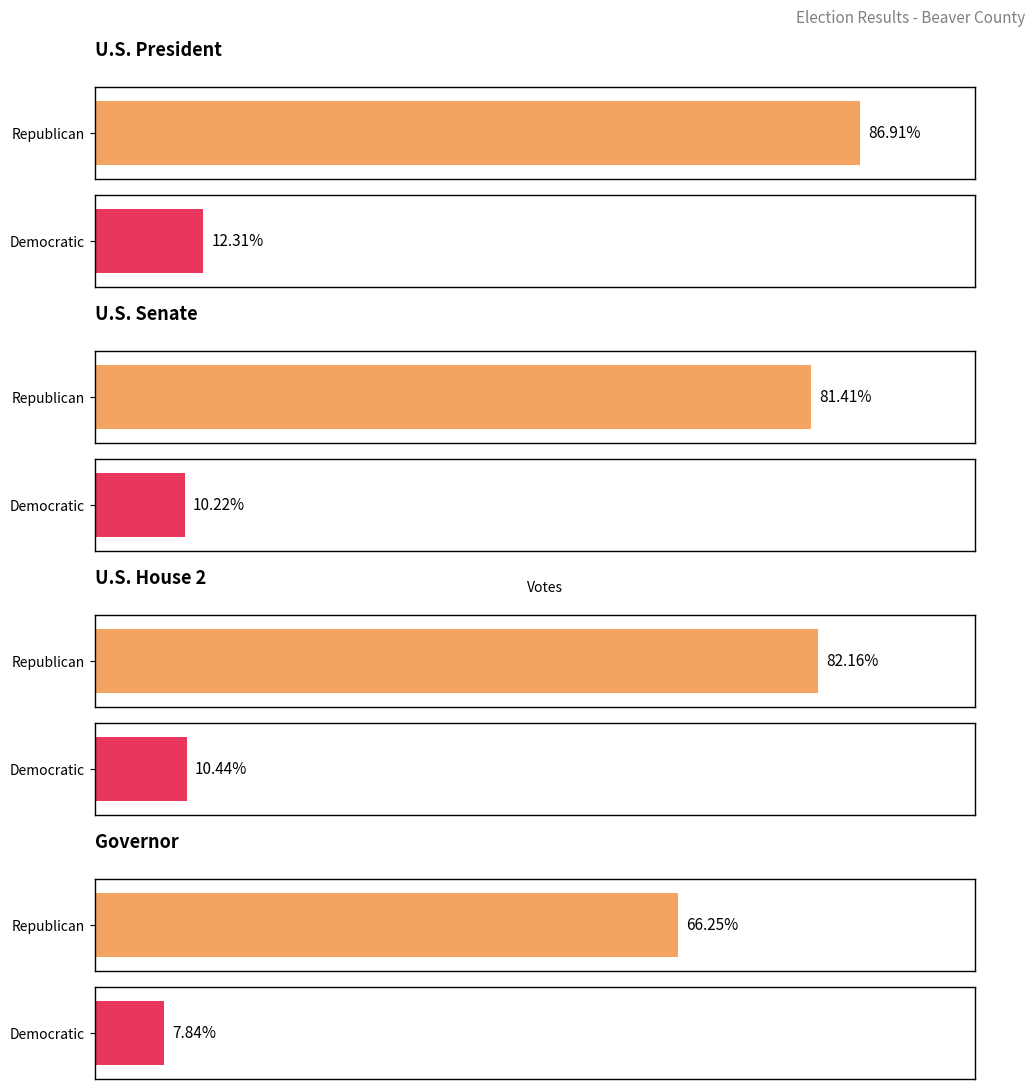

Which series has the widest spread of values?

Republican